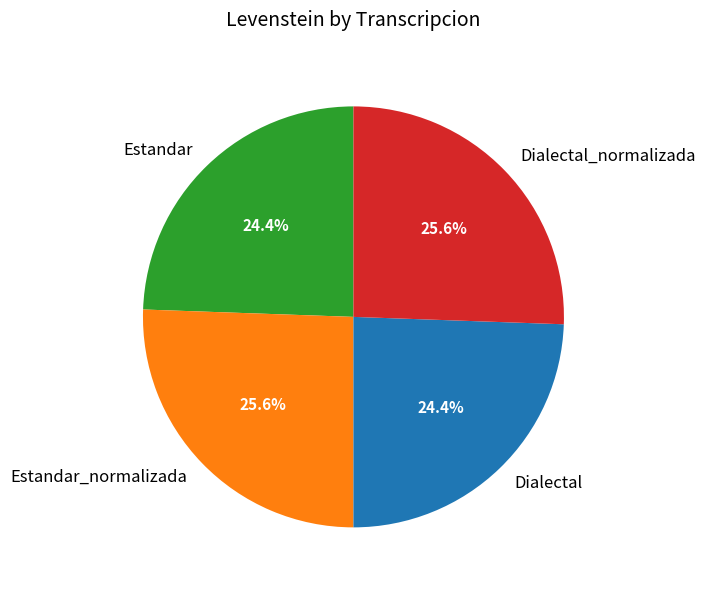

What is the total percentage of Dialectal and Estandar_normalizada?

50.0%